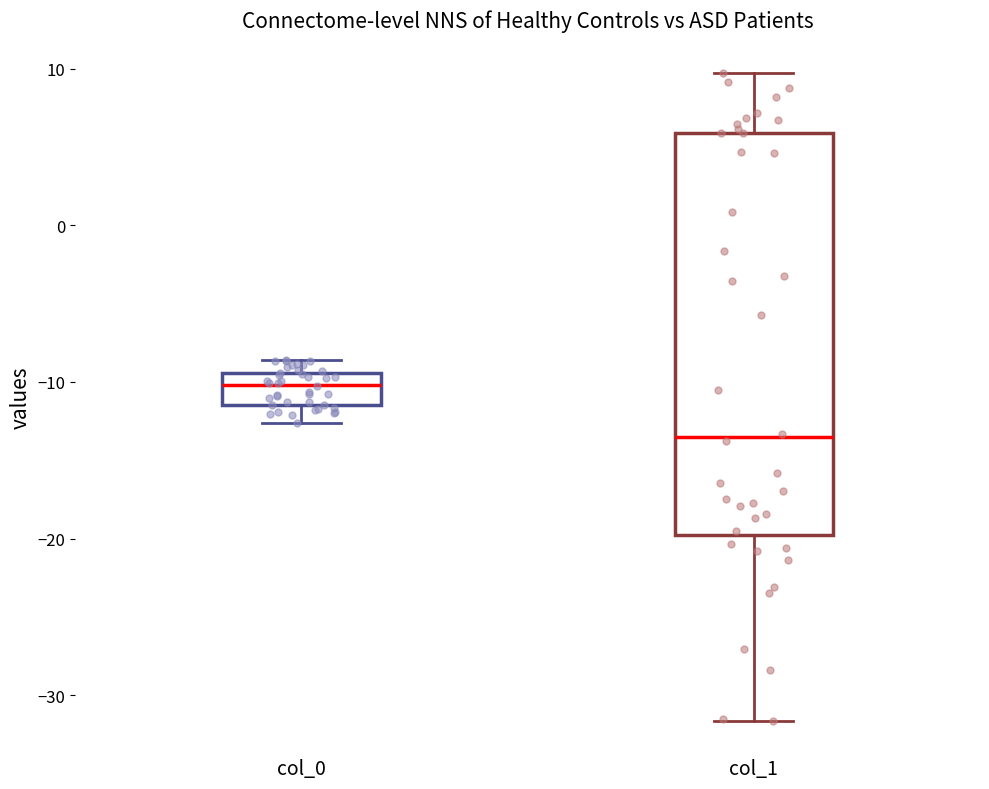

Which box has the lowest median line?

col_1